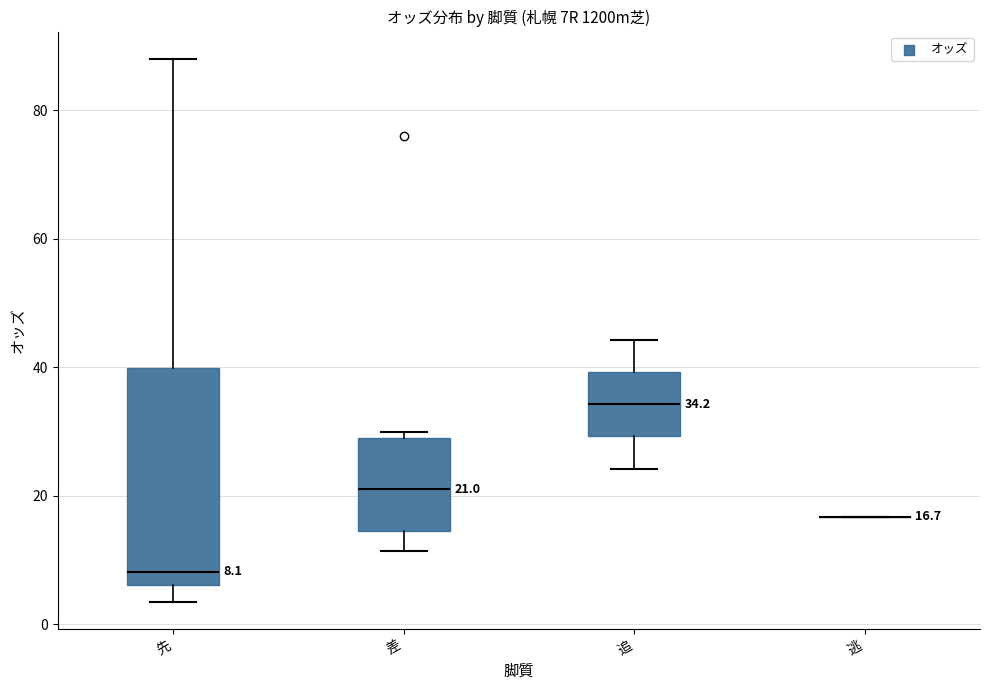

Comparing the boxes themselves (not the whiskers), which one is the tallest?

先